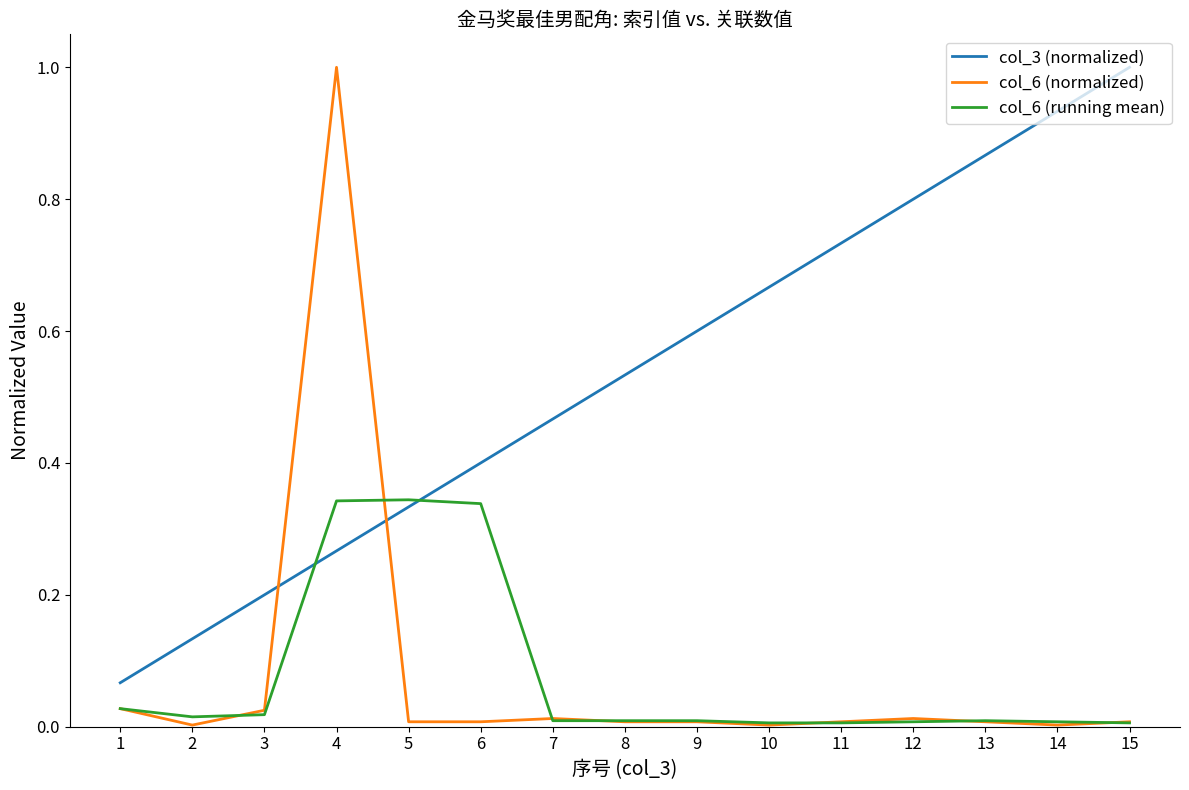

True or false: col_3 (normalized) has a value of 0.8 at 9.

False